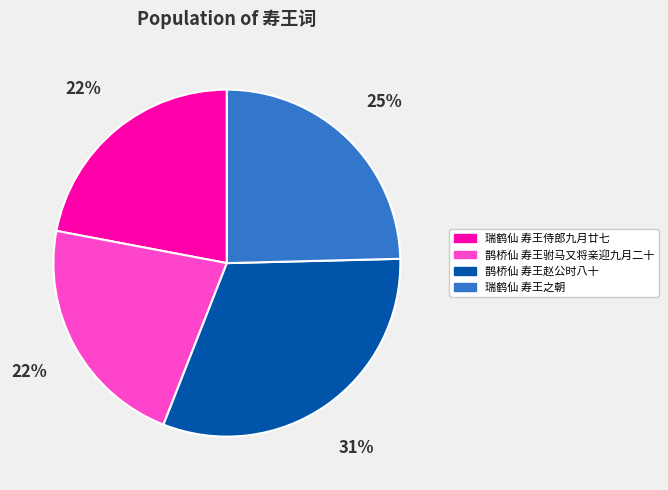

How many segments does this pie chart have?

4